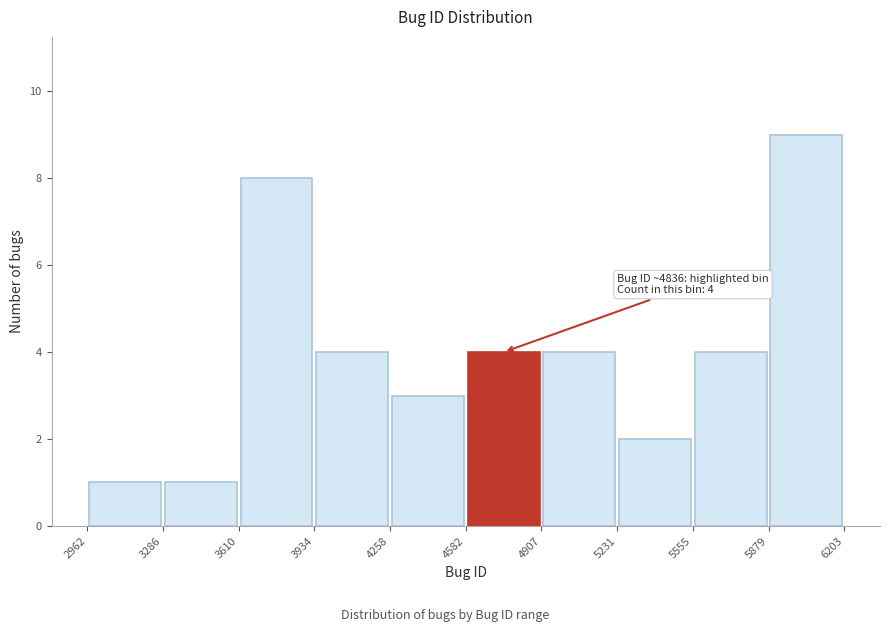

Which range on the x-axis has the tallest bar?

5879 to 6203